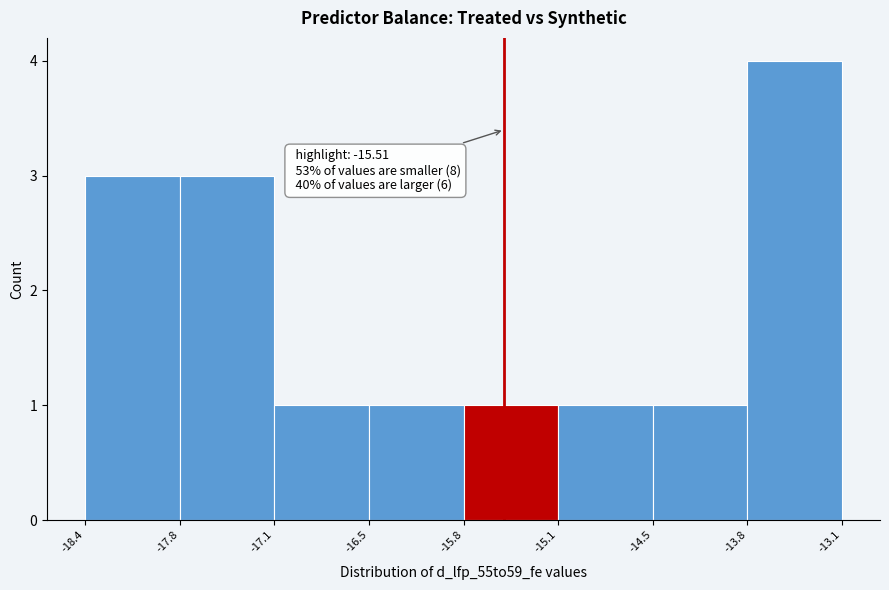

Over which range of the x-axis is the bar tallest?

-13.8 to -13.1